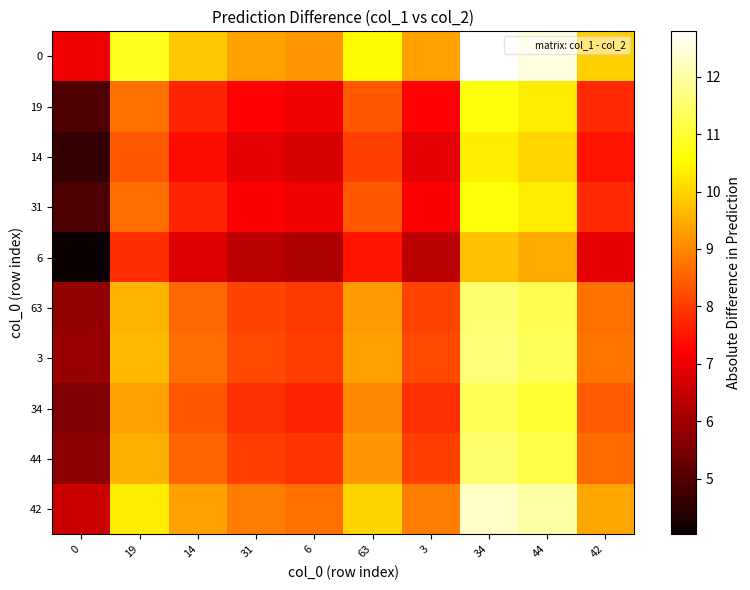

At which category does the chart reach its peak across all series?

34